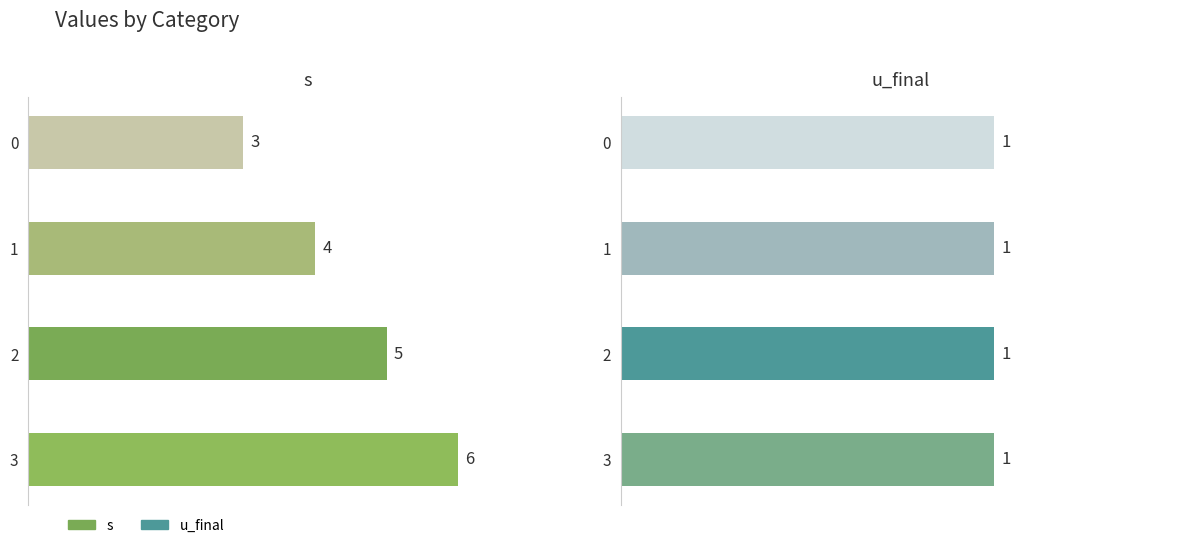

What is the value of the s bar at the 3rd from the left?

5.0